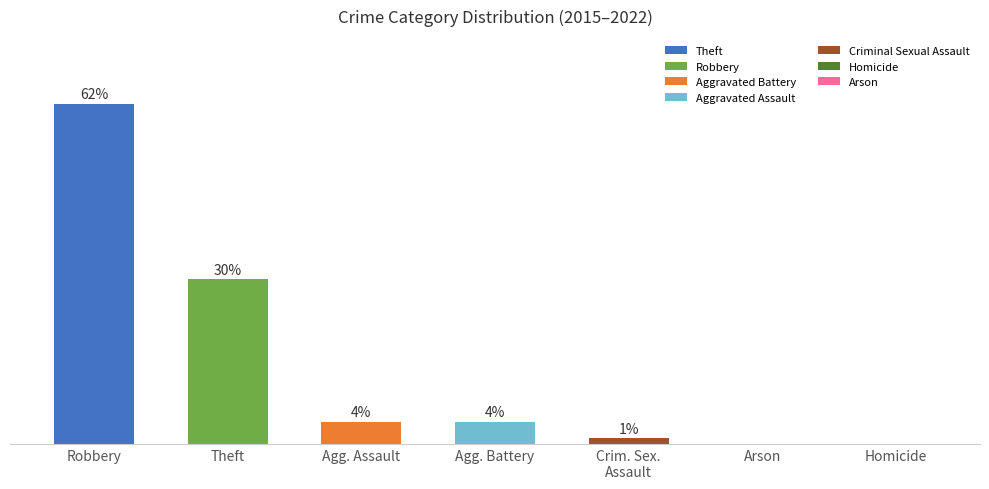

Which category has the highest value across all series?

Robbery